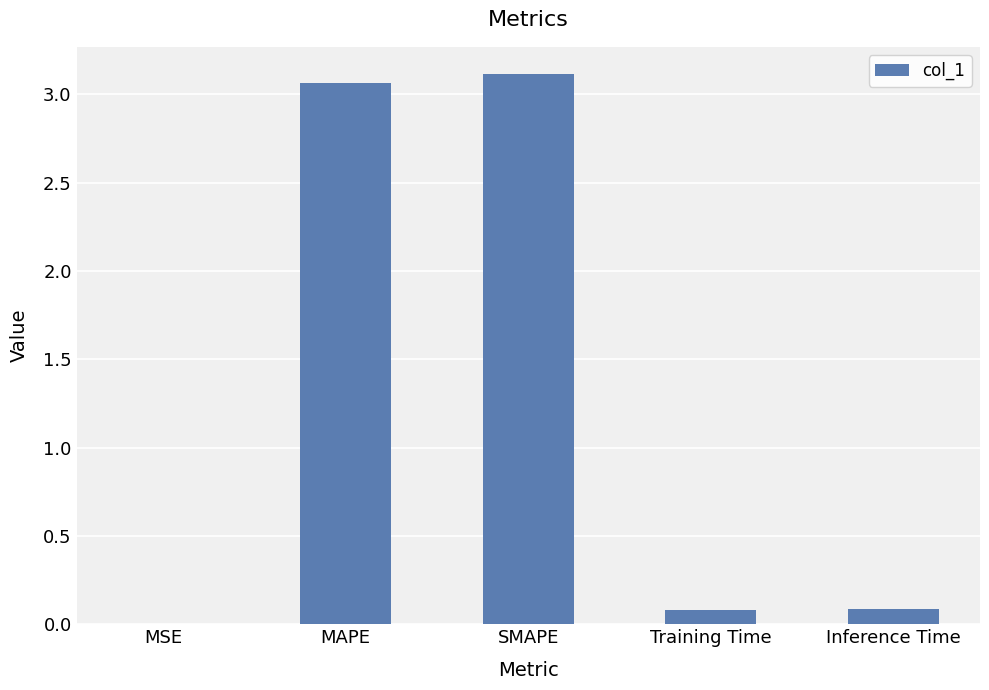

The value at Inference Time is 0.1. True or false?

True